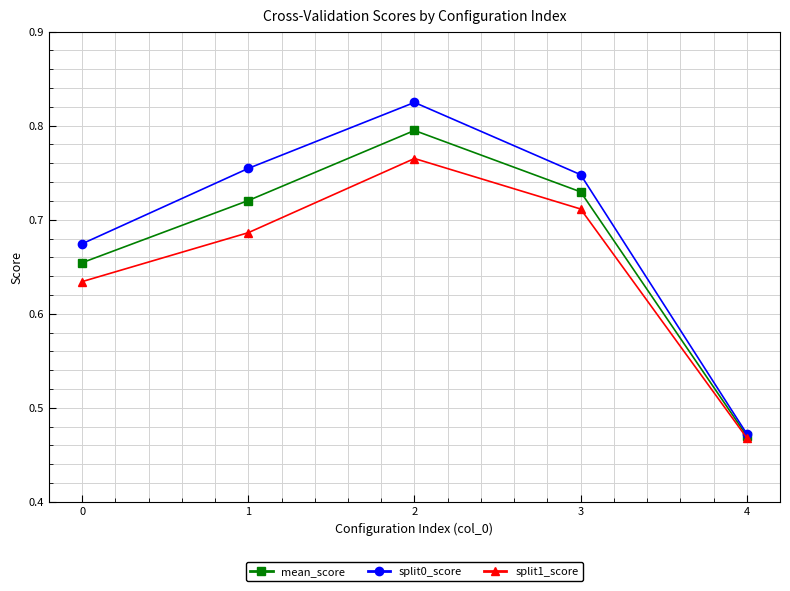

True or false: split0_score has more than 2 points higher than both neighbors.

False